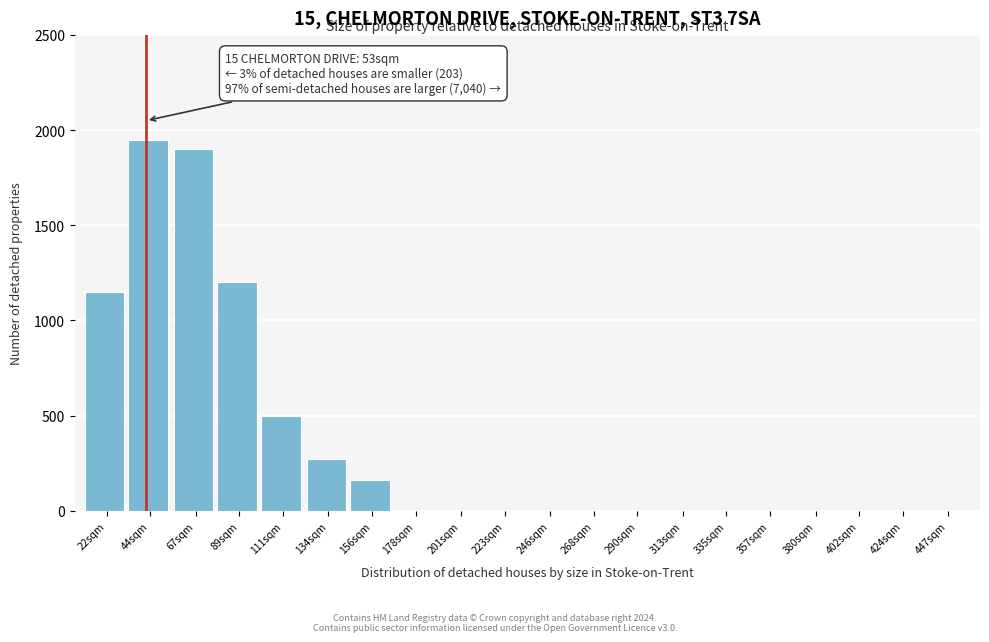

Reading left to right, transcribe all the data shown in this chart.

22sqm=1150	44sqm=1950	67sqm=1900	89sqm=1200	111sqm=500	134sqm=270	156sqm=160	178sqm=0	201sqm=0	223sqm=0	246sqm=0	268sqm=0	290sqm=0	313sqm=0	335sqm=0	357sqm=0	380sqm=0	402sqm=0	424sqm=0	447sqm=0